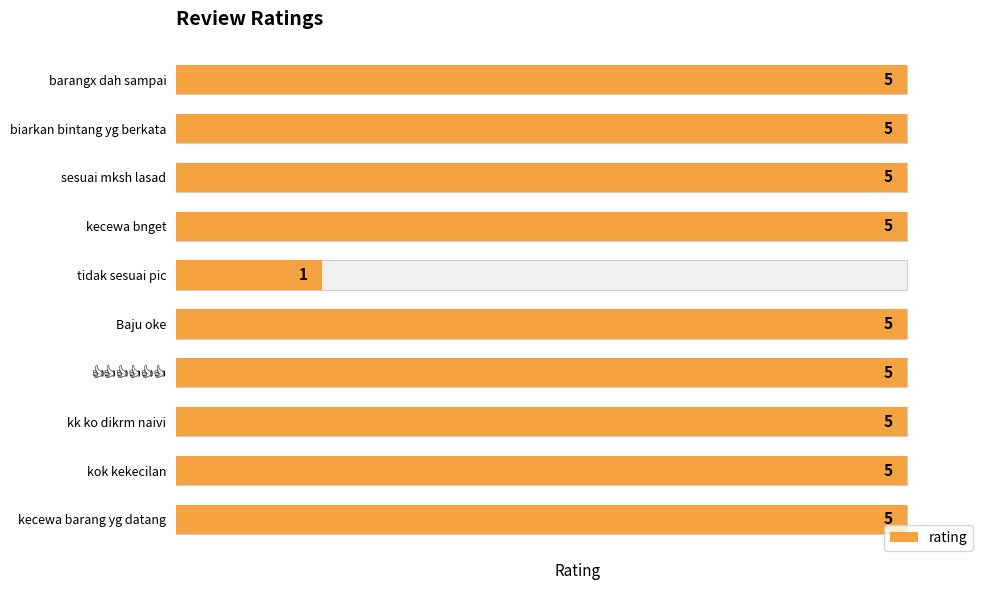

What is the value of the 10th bar from the left?

5